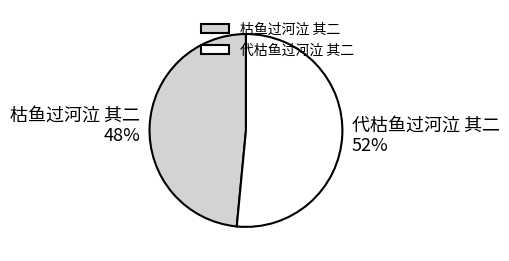

Between 代枯鱼过河泣 其二 and 枯鱼过河泣 其二, which is larger?

代枯鱼过河泣 其二